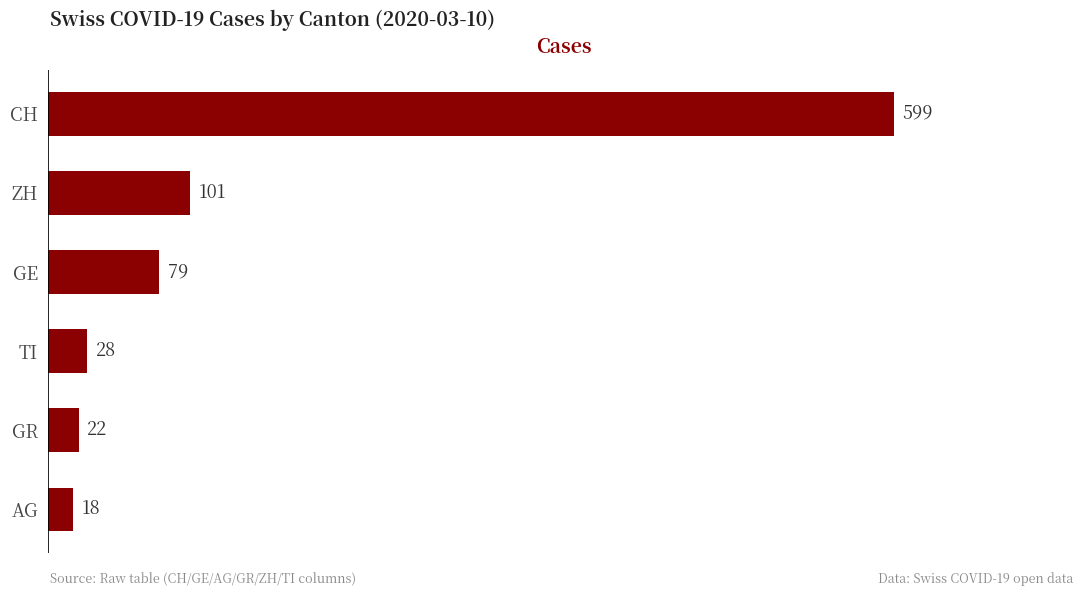

True or false: the data shows 353 at CH.

False